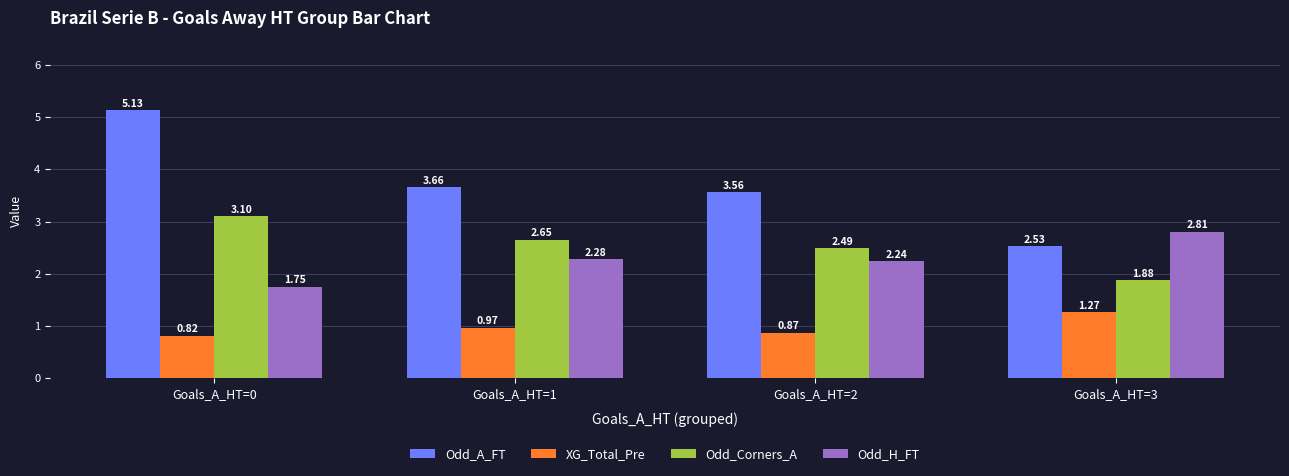

List the series in order of their peak value, highest first.

Odd_A_FT, Odd_Corners_A, Odd_H_FT, XG_Total_Pre